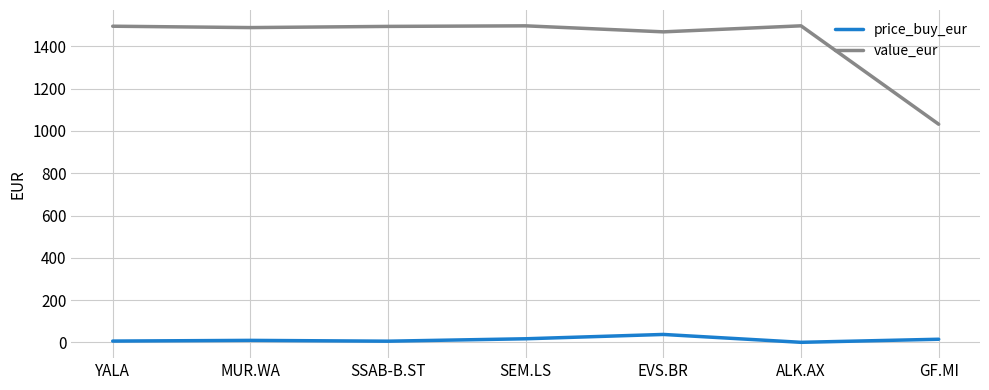

In price_buy_eur, how many points are lower than both neighbors (excluding endpoints)?

2